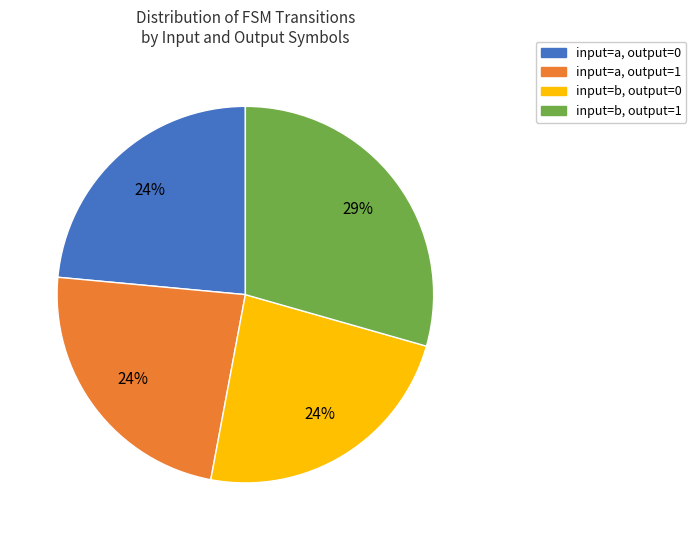

To the nearest percent, what is the average slice percentage?

25%